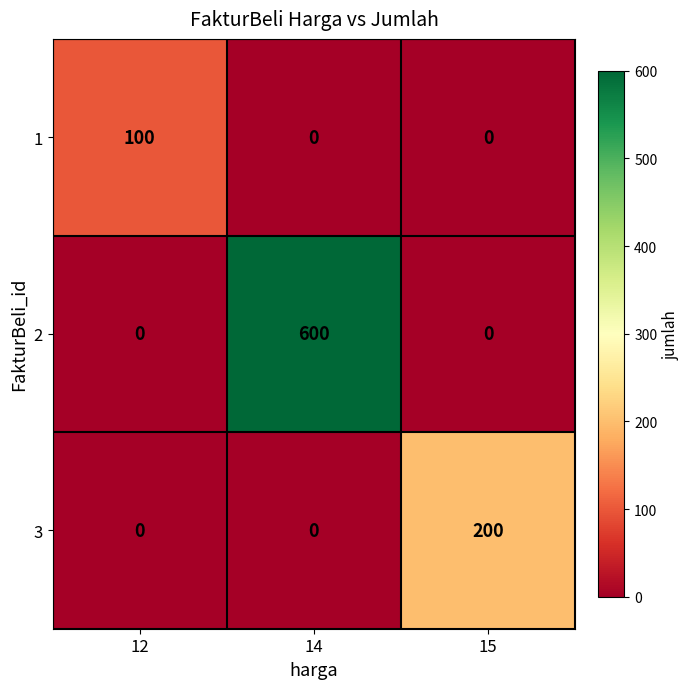

At how many categories does at least one series exceed 102?

2